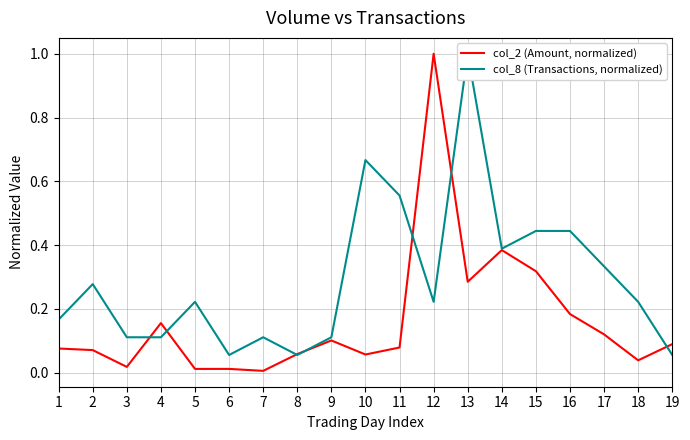

How many intersections are there between col_2 (Amount, normalized) and col_8 (Transactions, normalized)?

7